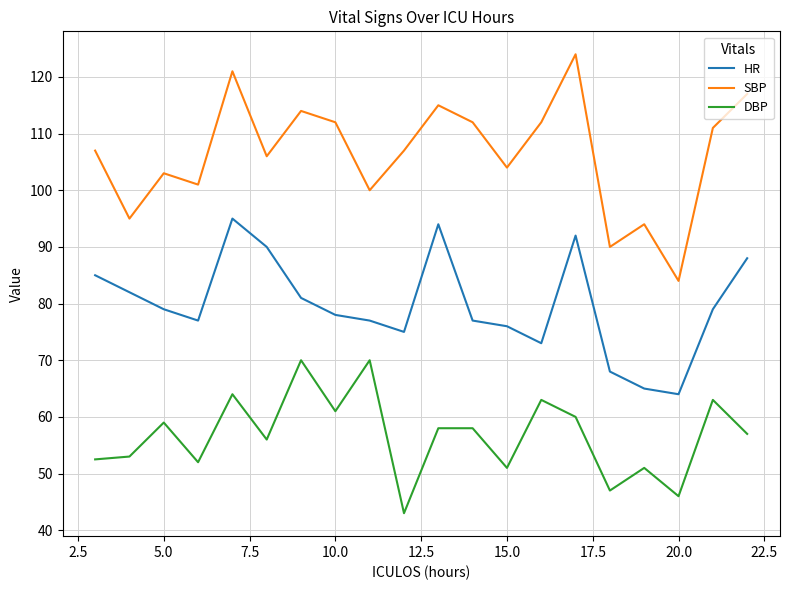

Rank the series by their average value, from lowest to highest.

DBP, HR, SBP